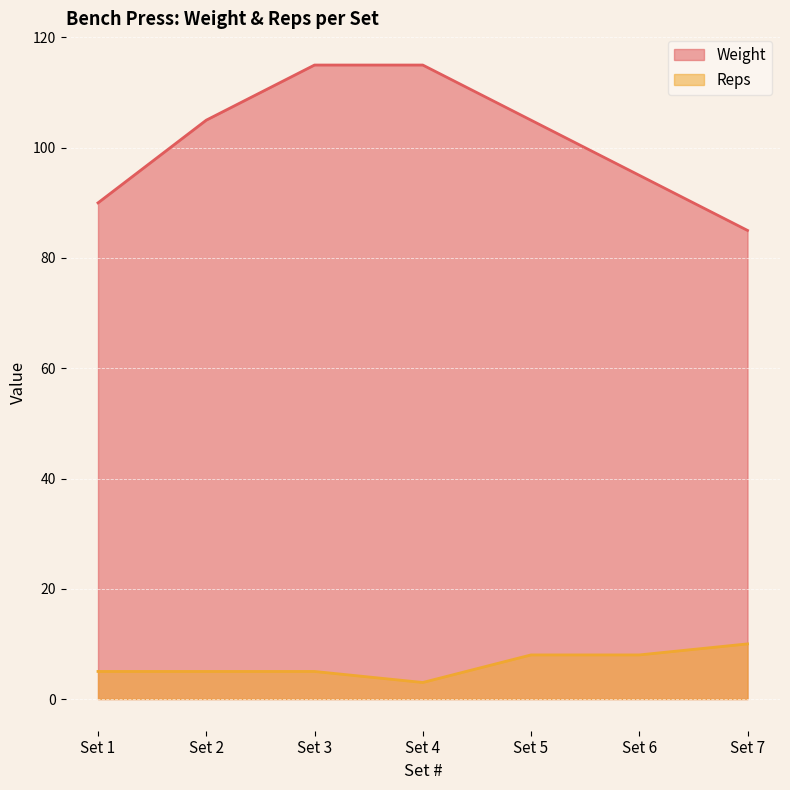

True or false: Reps and Weight intersect in this chart.

False